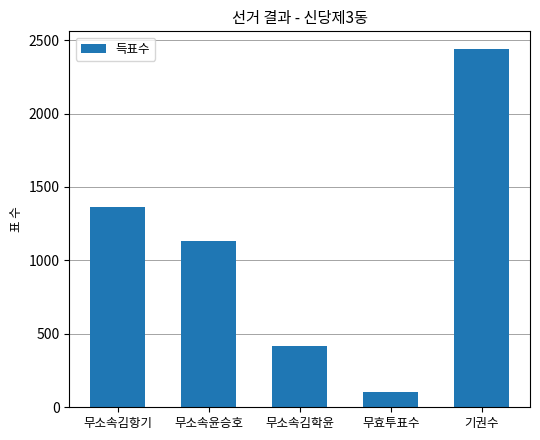

What is the difference between the values at 무소속김항기 and 기권수?

1073